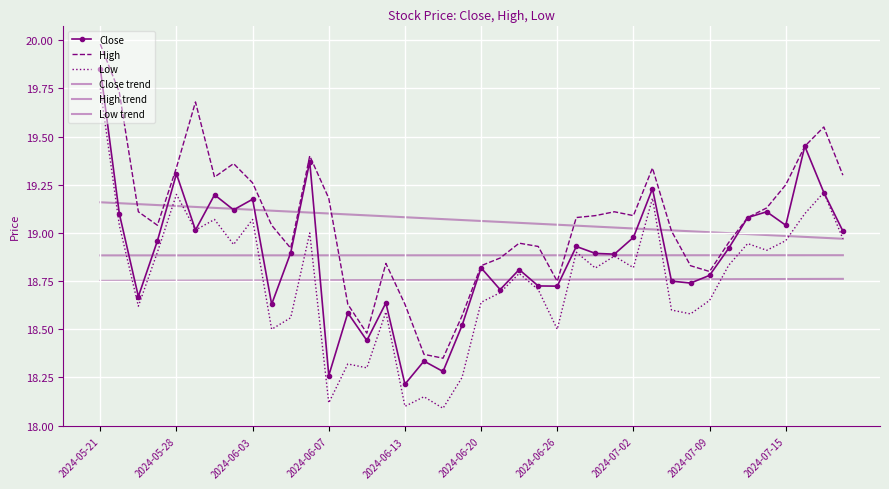

What are all the series names shown in the legend?

Close, High, Low, Close trend, High trend, Low trend